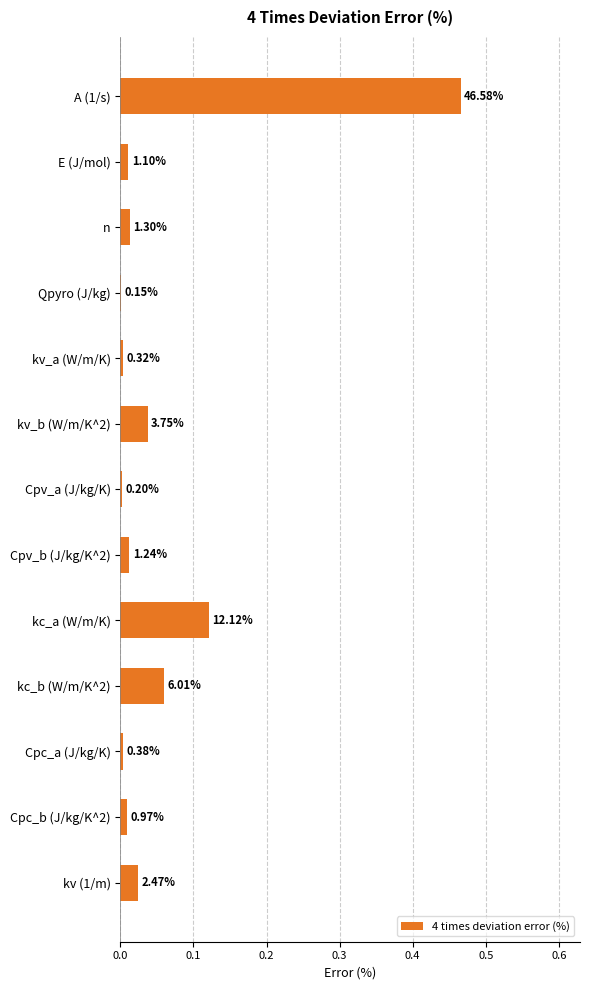

What is the difference between the maximum and minimum values?

0.5